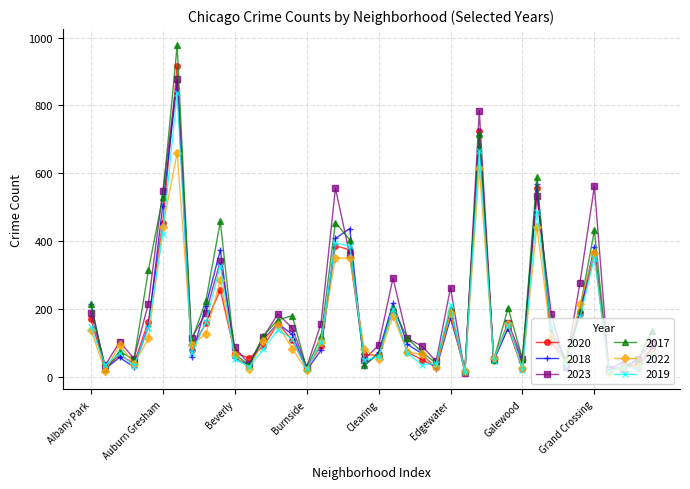

Which series has the largest range (max minus min)?

2017